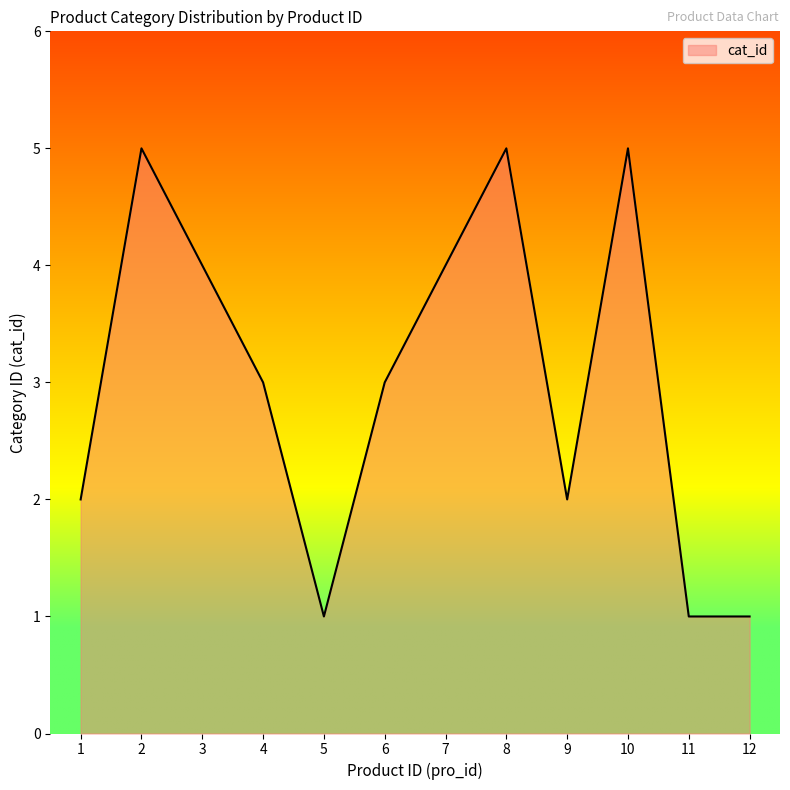

True or false: the data shows 3 at 4.

True